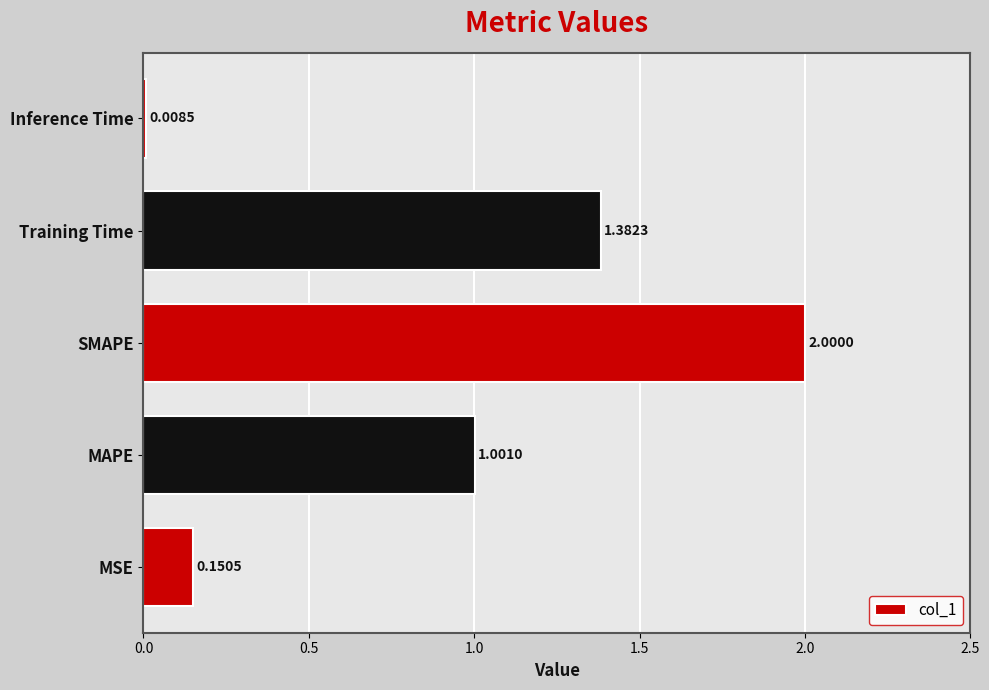

Which category has the lowest value across all series?

Inference Time